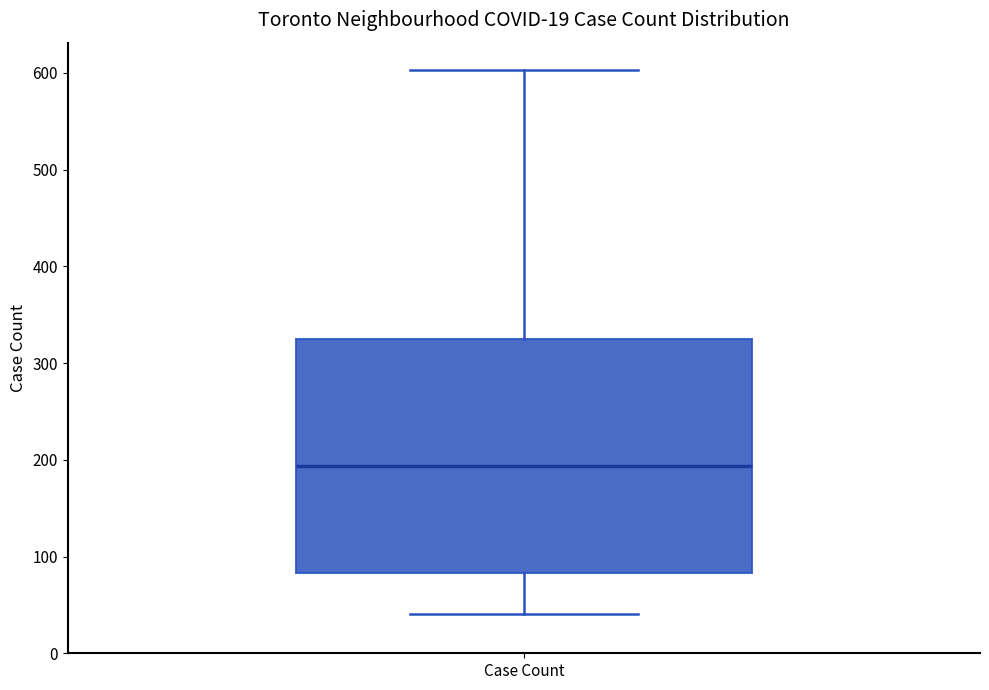

Where is the lower edge of the box for Case Count on the y-axis? The values are not printed on the chart, so give them approximately, as read against the axis.

80